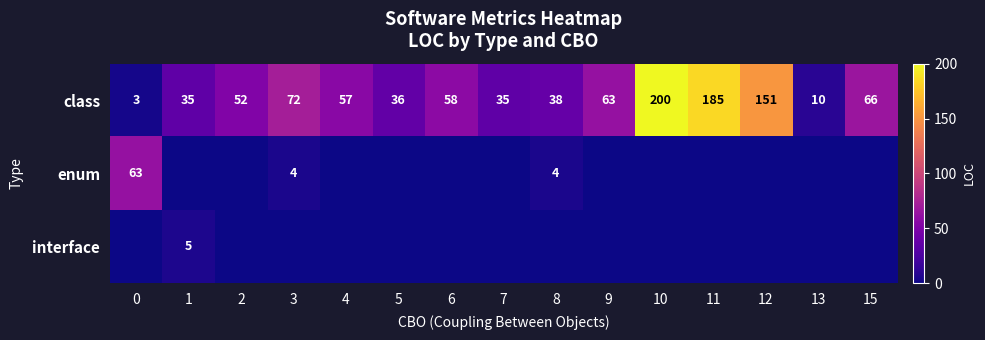

What is the total value across all series at 6?

58